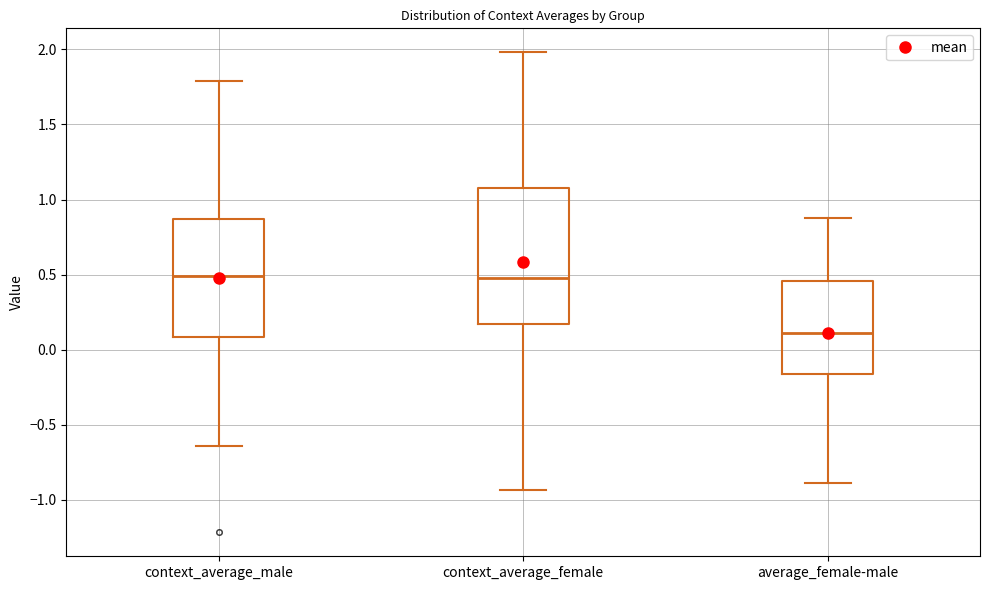

Reading left to right, read every box against the y-axis: the position of its median line, the range the box covers, and the ends of its whiskers. The values are not printed on the chart, so give them approximately, as read against the axis.

context_average_male: median 0.50, box 0.10 to 0.85, whiskers -0.65 to 1.80
context_average_female: median 0.50, box 0.15 to 1.10, whiskers -0.95 to 2.00
average_female-male: median 0.10, box -0.15 to 0.45, whiskers -0.90 to 0.90